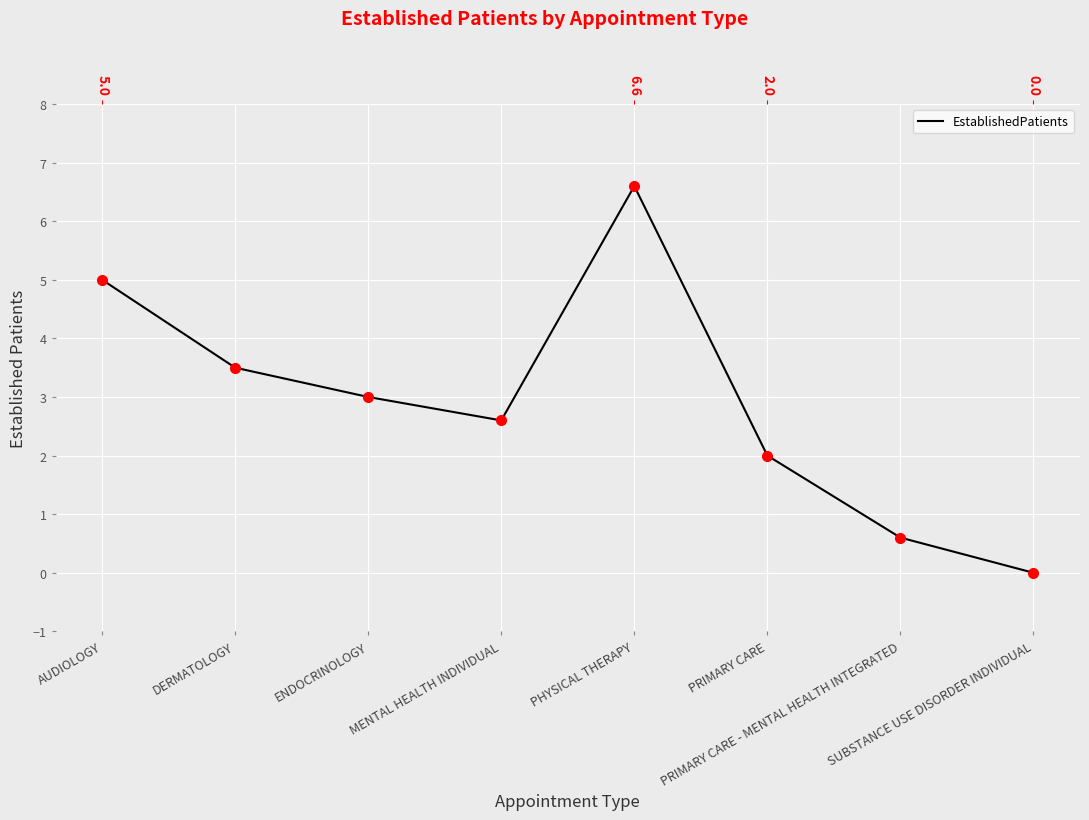

Between PHYSICAL THERAPY and DERMATOLOGY, which is larger?

PHYSICAL THERAPY